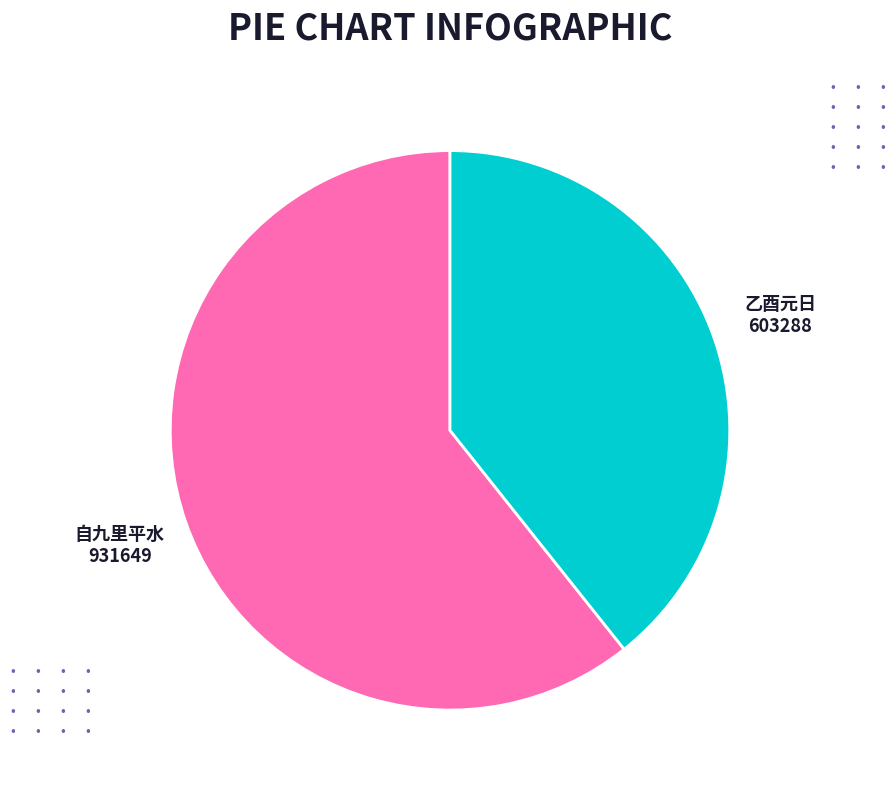

Does any single category account for the majority?

Yes